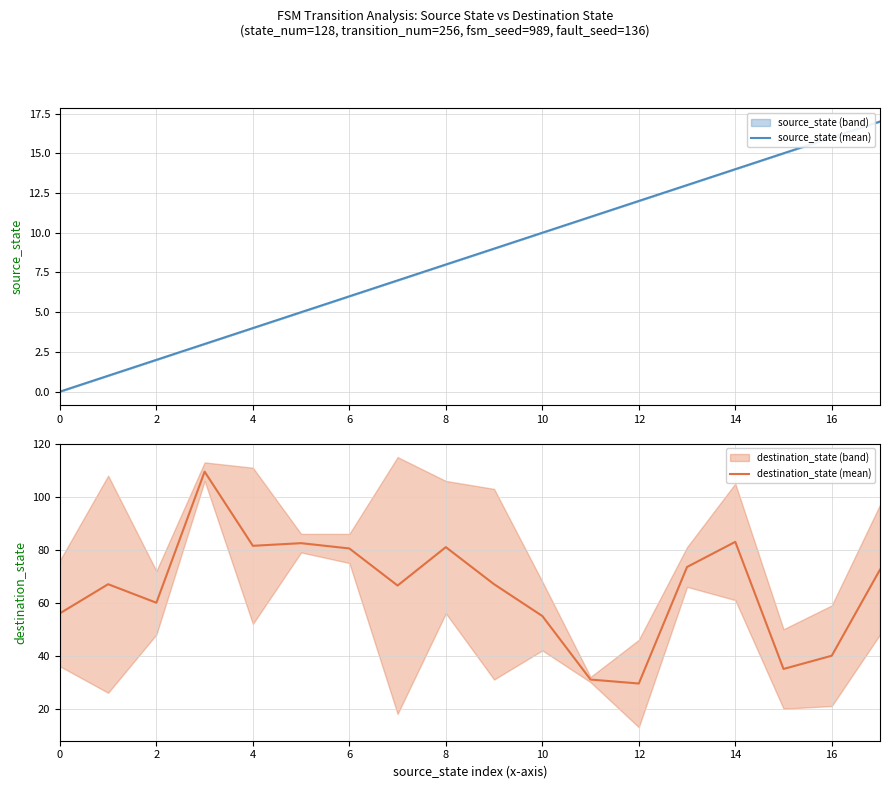

The source_state (mean) series shows 7 at 14. True or false?

False